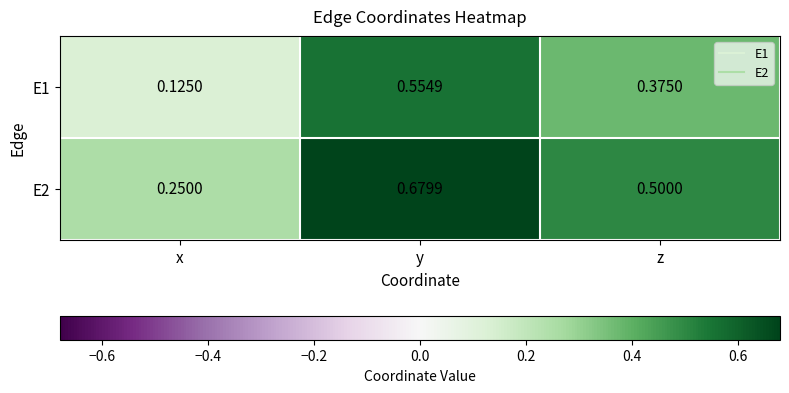

At which category is the sum across all series the highest?

y